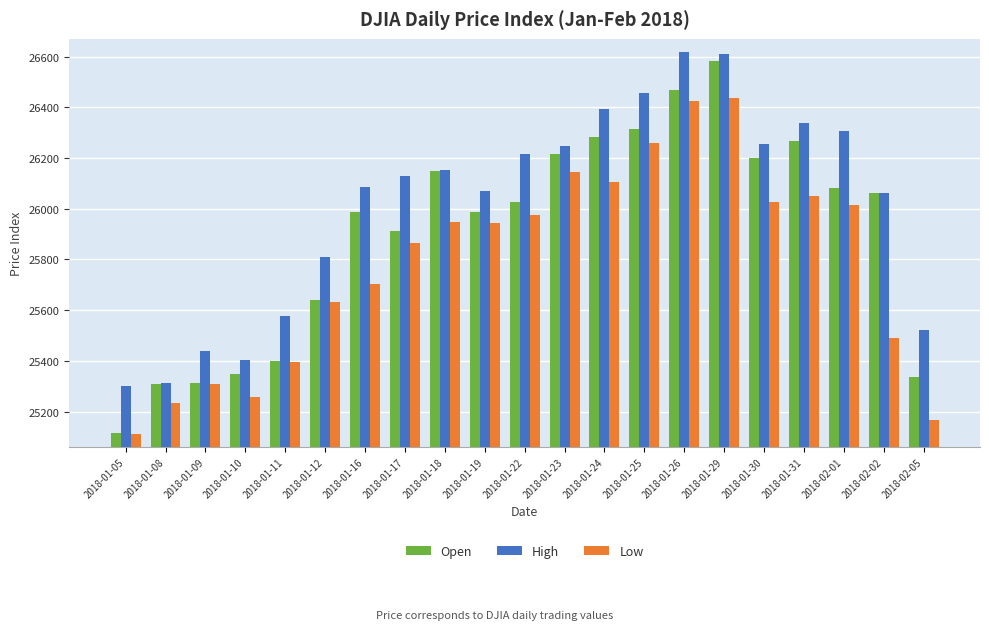

What are all the series names shown in the legend?

Open, High, Low